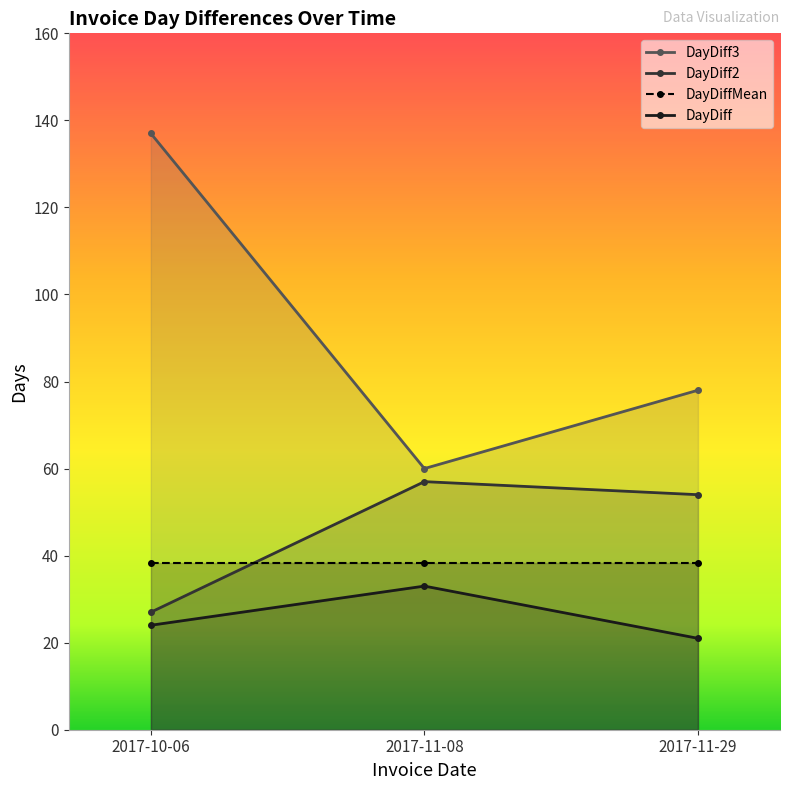

Which series has the widest spread of values?

DayDiff3